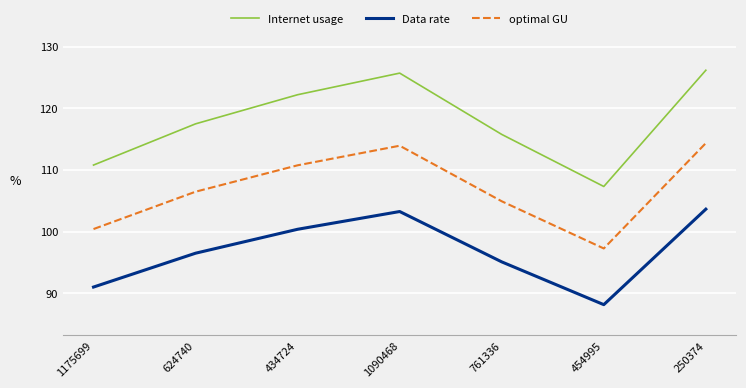

What is the difference between the maximum and minimum values in the optimal GU series?

17.1